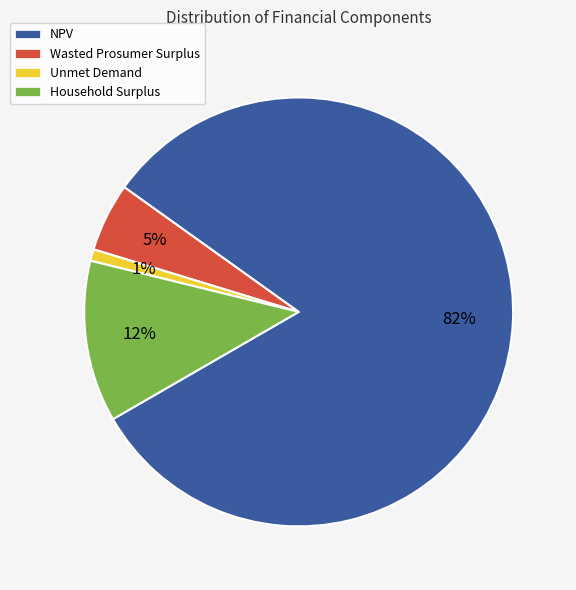

The Wasted Prosumer Surplus slice represents 1% of the pie. True or false?

False